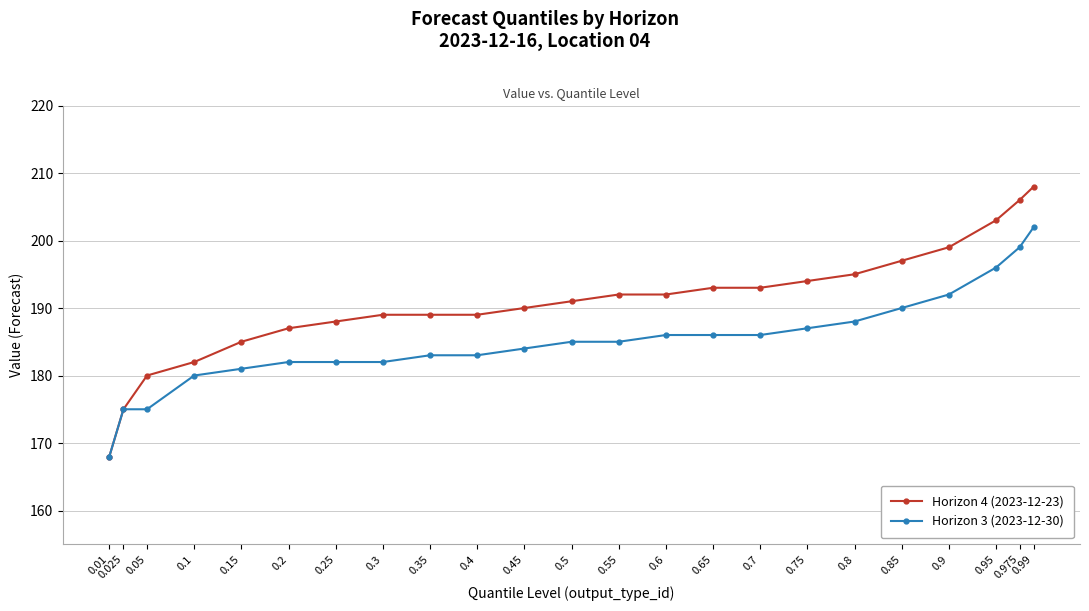

What is the sum of the Horizon 4 (2023-12-23) values at 0.975 and 0.2?

393